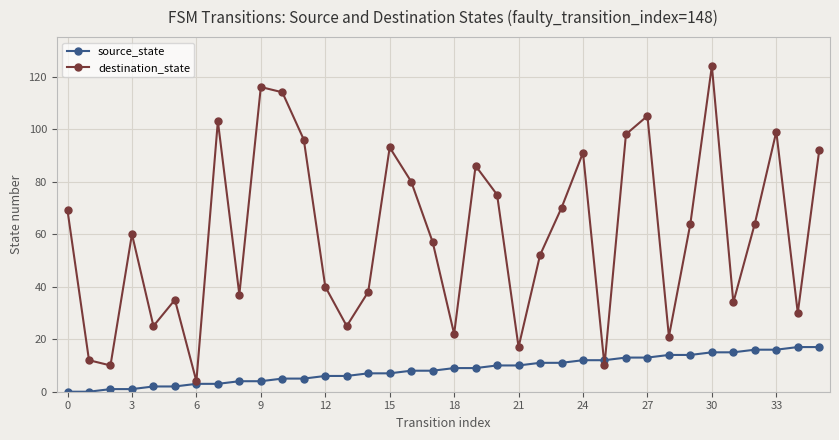

True or false: destination_state has more than 1 points higher than both neighbors.

True